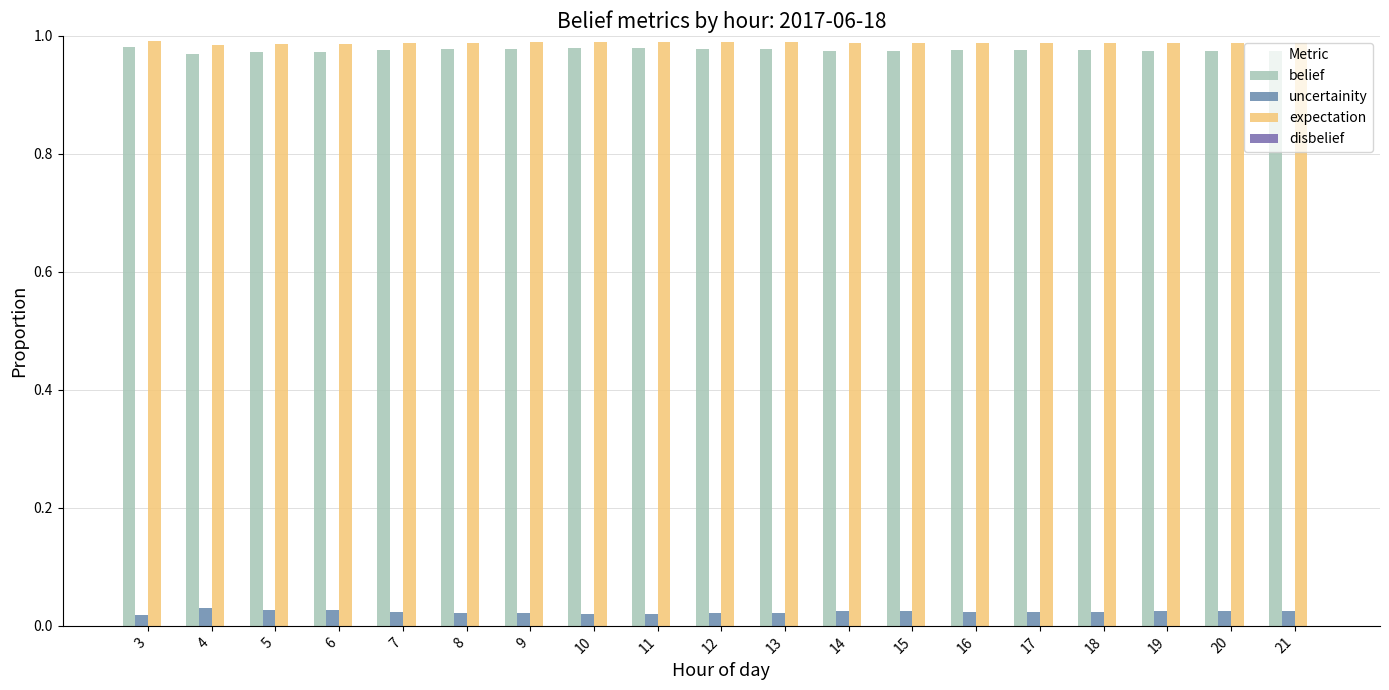

Which category has the lowest value across all series?

3